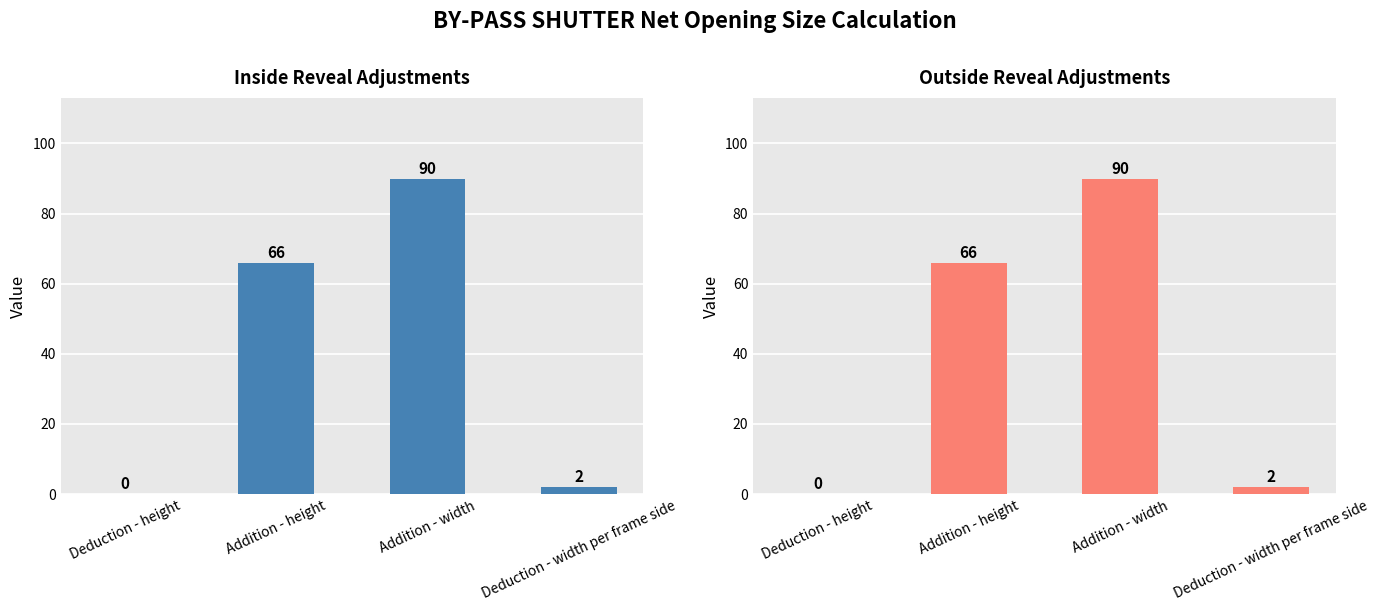

At which label does Outside reveal reach its peak?

Addition - width